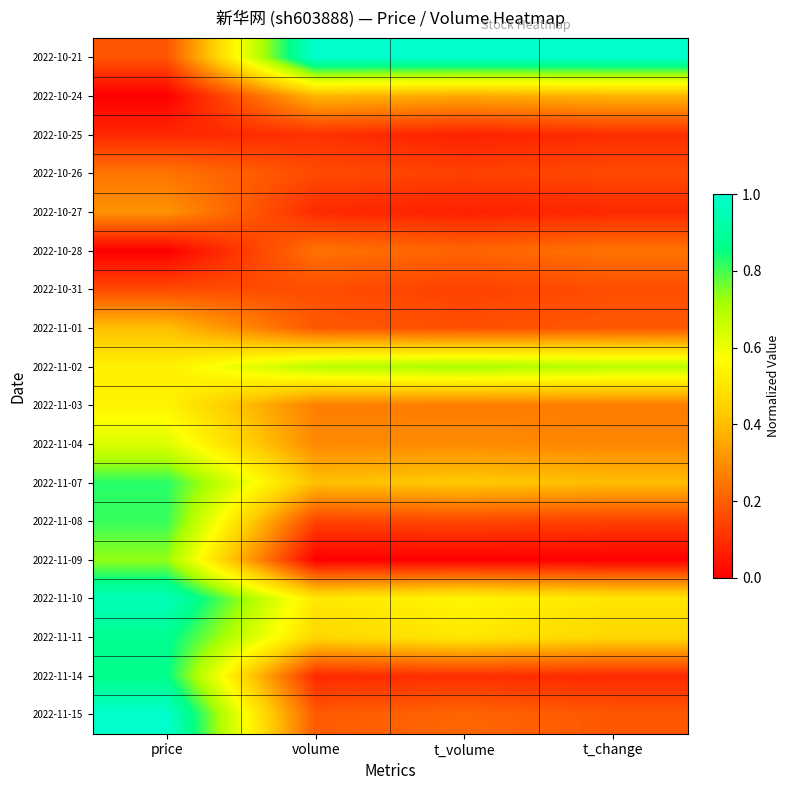

At which category is the sum across all series the highest?

price